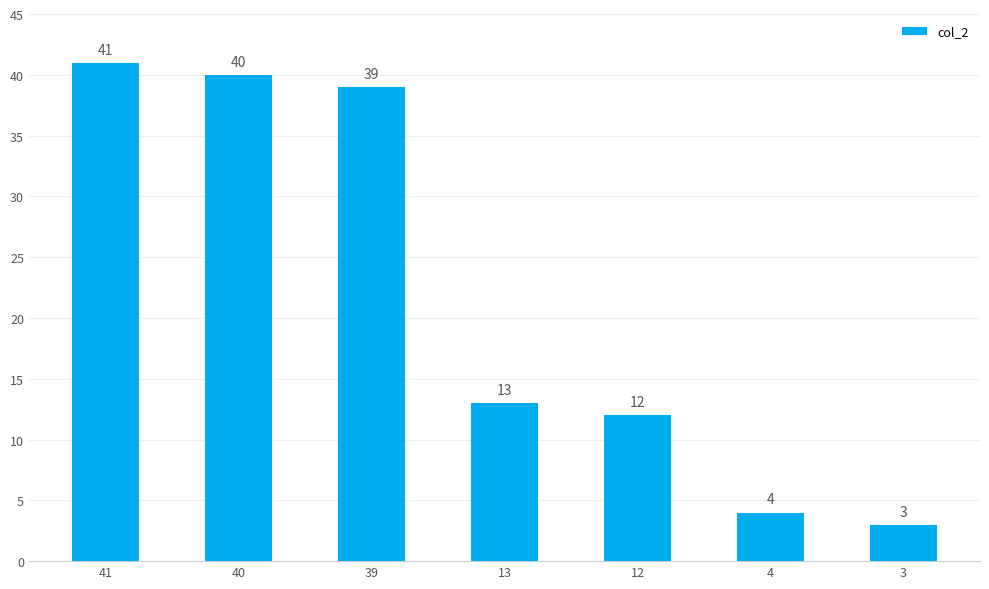

True or false: the data shows 41 at 41.

True